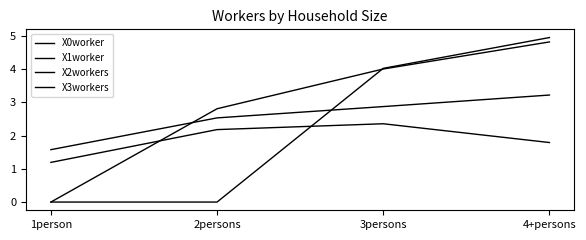

What is the label of the 3rd point from the left?

3persons